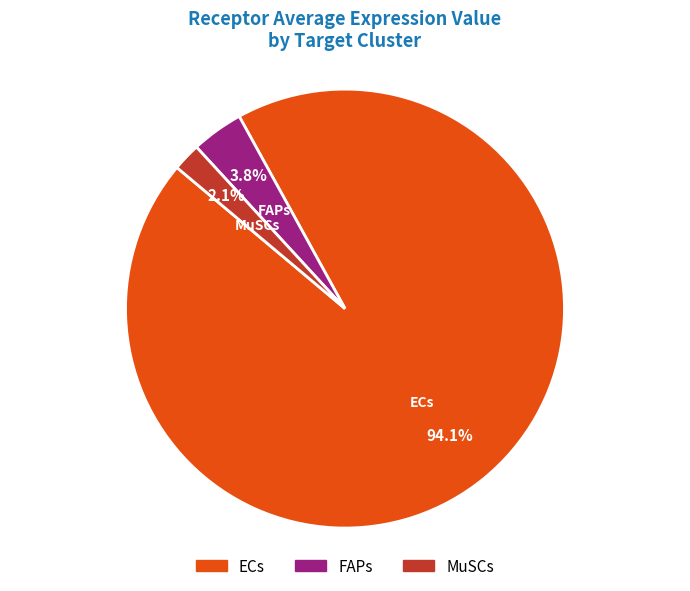

What is the total percentage of FAPs and MuSCs?

5.9%